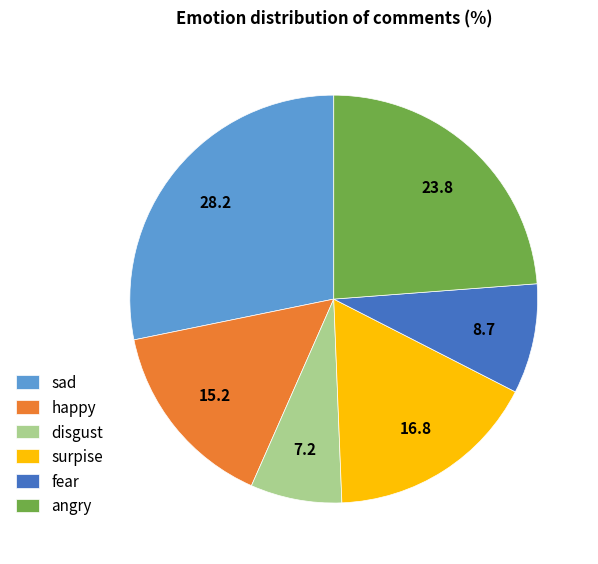

Does fear account for over 50% of the chart?

No